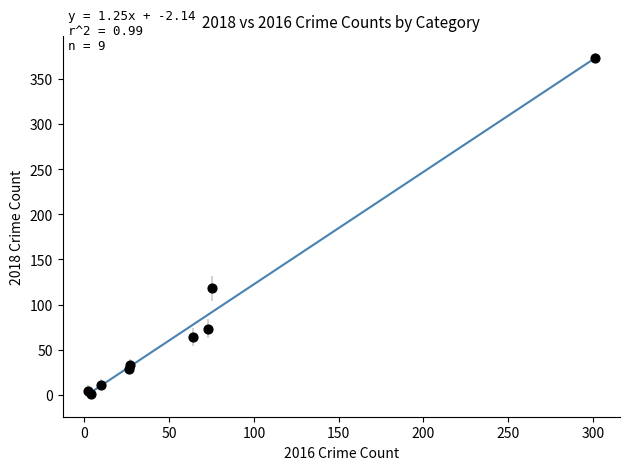

What Y value in the scatter plot is closest to 187?

118